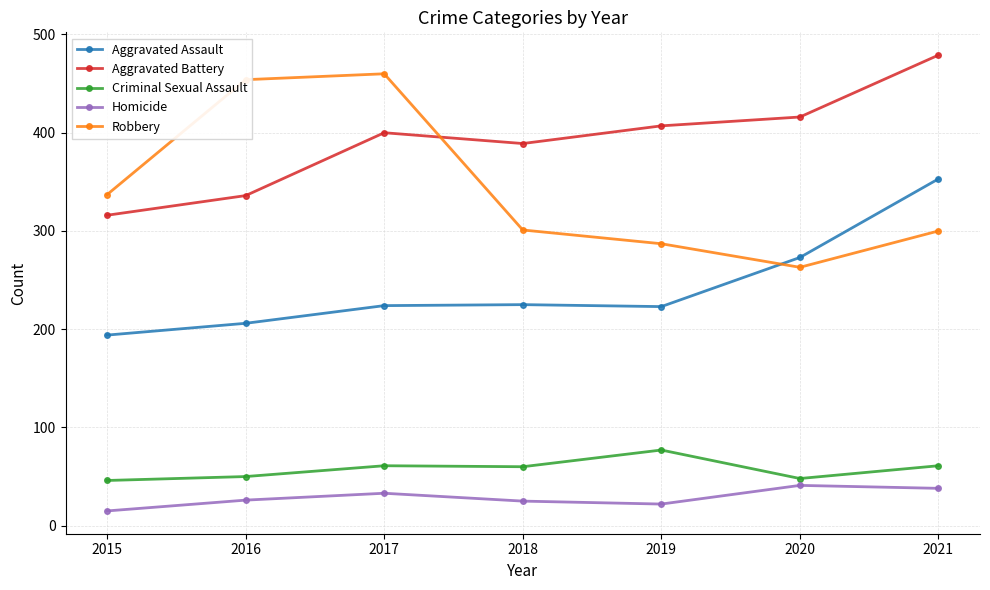

Which series has the widest spread of values?

Robbery